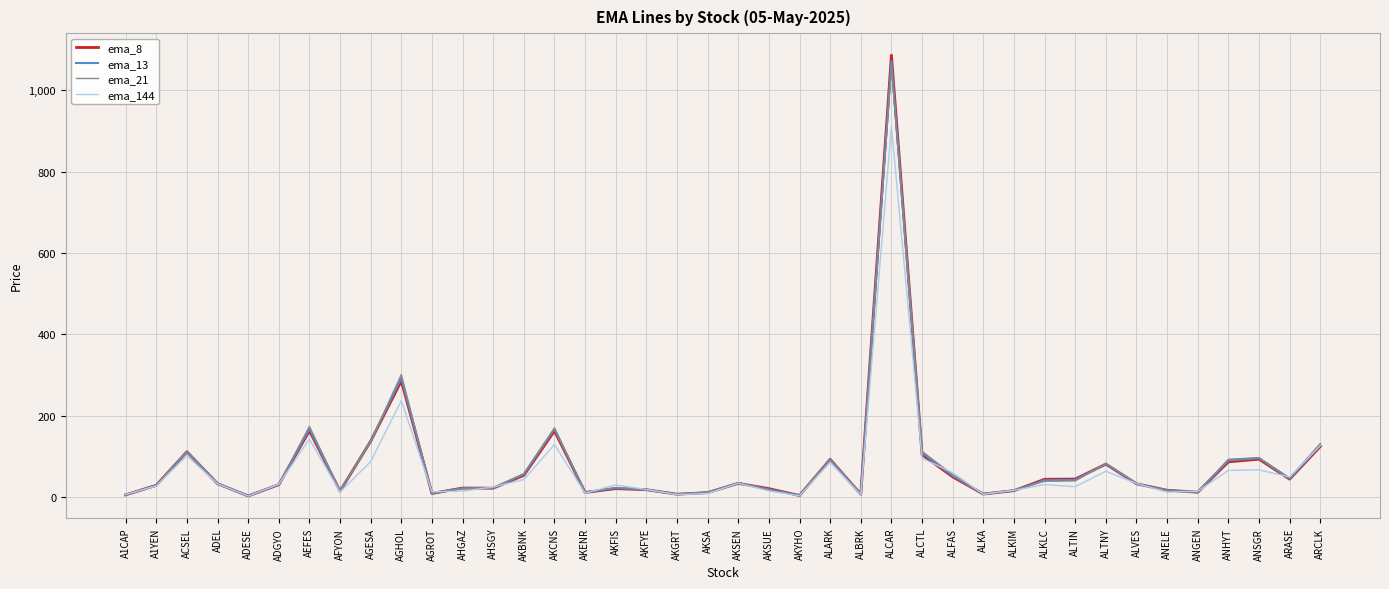

What is the total value across all series at ALCAR?

4126.7